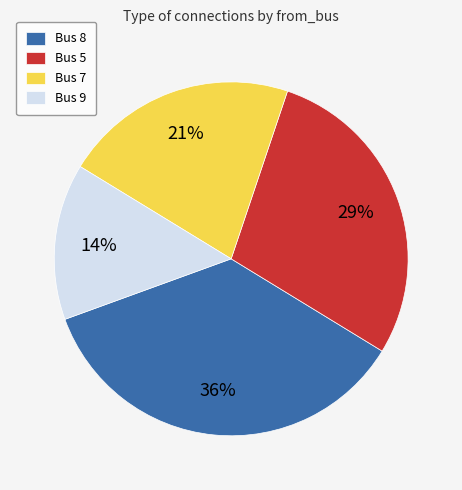

What percentage is the Bus 9 slice, to the nearest percent?

14%